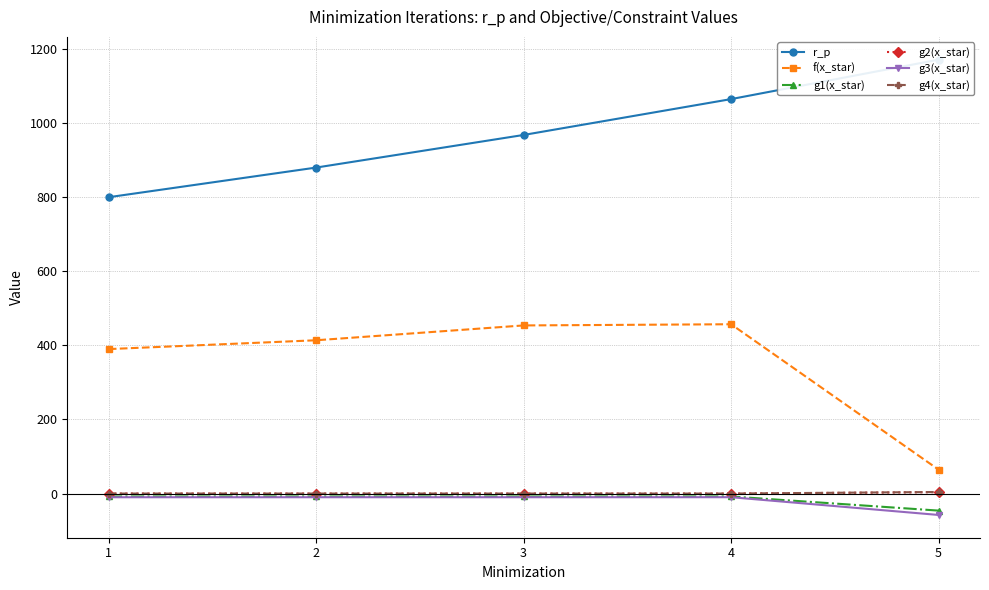

Which category has the highest value in the g3(x_star) series?

4